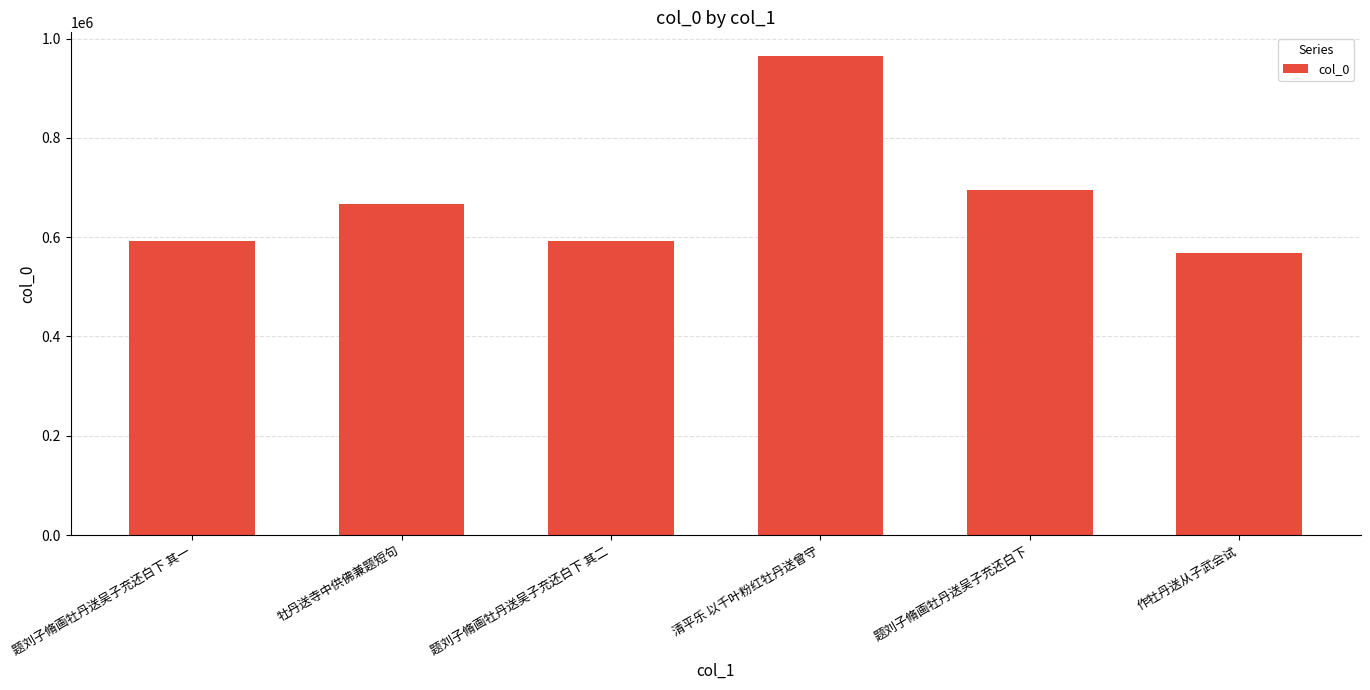

What is the difference between the maximum and minimum values?

396423